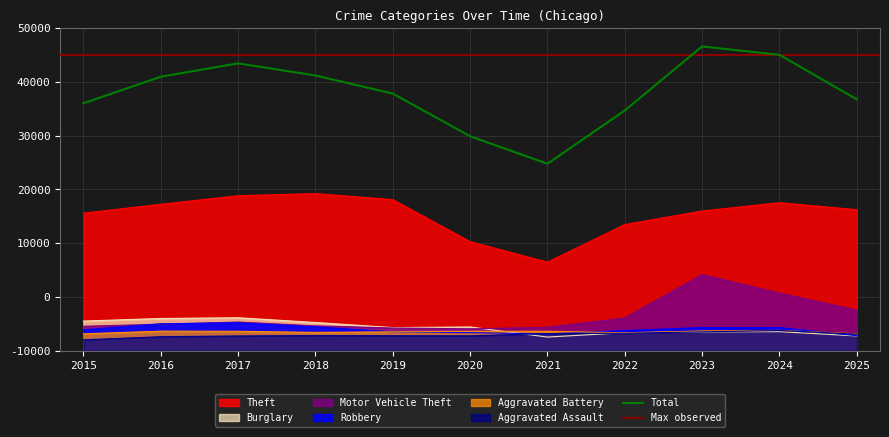

List the labels in order of Aggravated Assault value, largest first.

2024, 2023, 2022, 2021, 2025, 2018, 2019, 2020, 2017, 2016, 2015